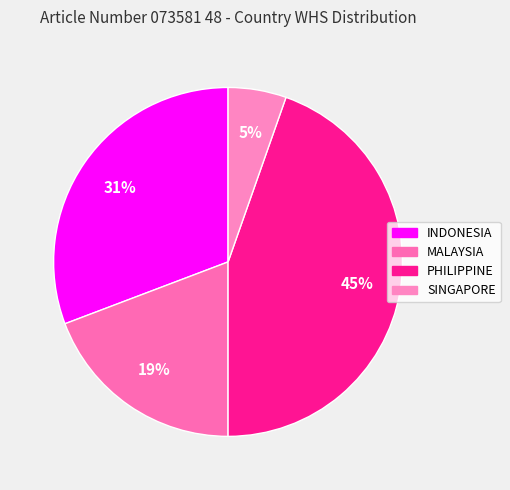

To the nearest percent, what is the average slice percentage?

25%